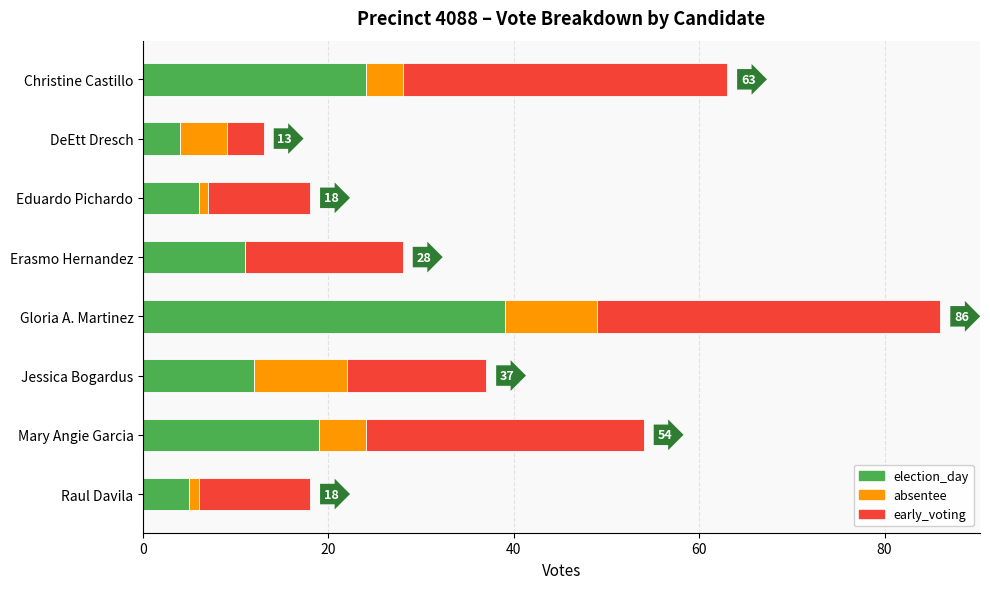

What is the sum of all election_day values?

120